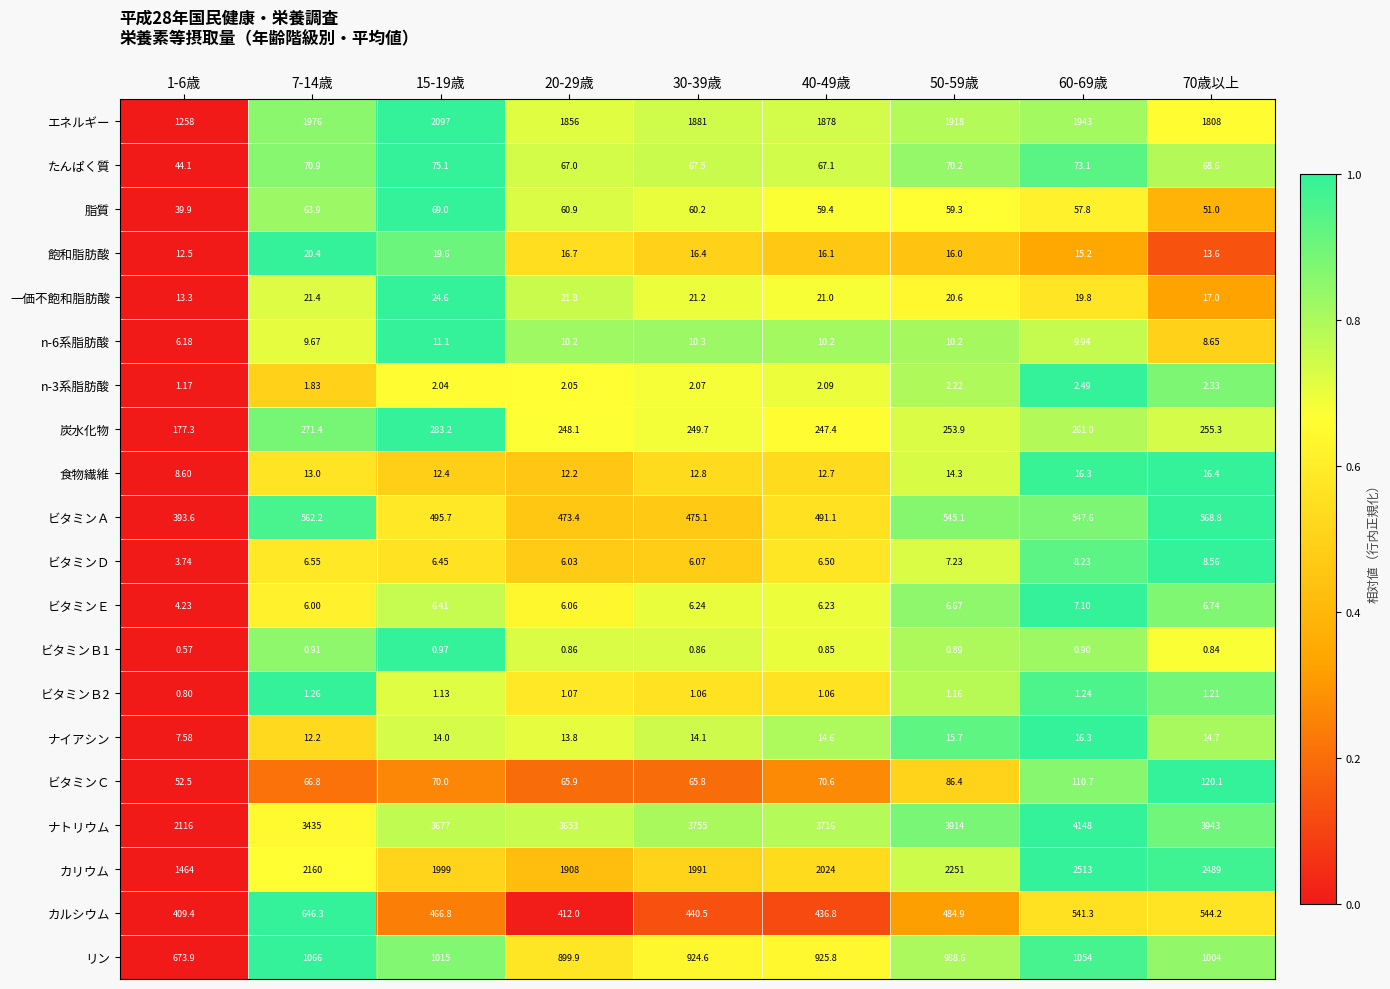

Which series has the largest total across all categories?

ナトリウム